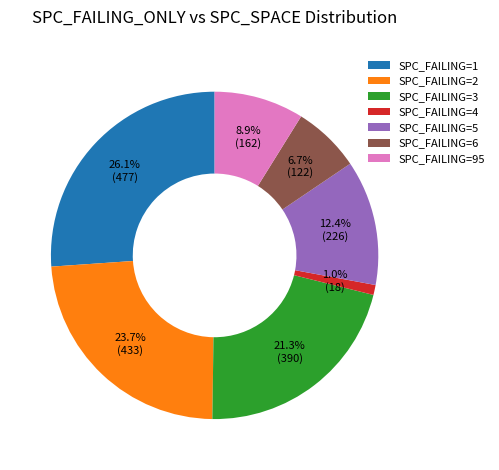

How many slices are in this pie chart?

7